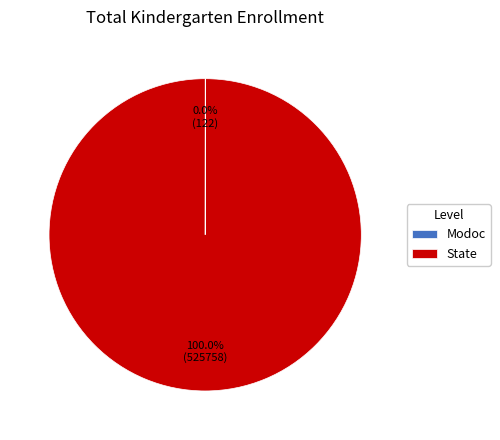

Is there a majority slice in this chart?

Yes